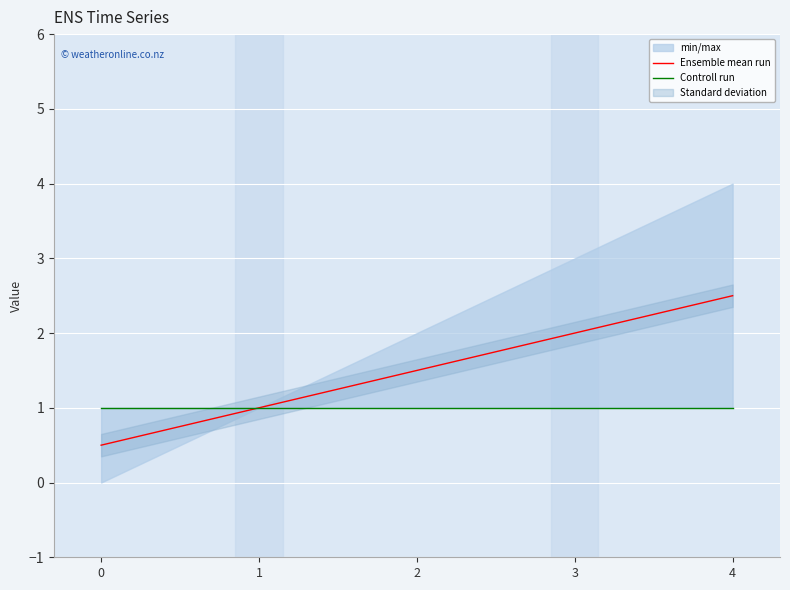

What is the difference between the second highest and second lowest values in the Ensemble mean run series?

1.0